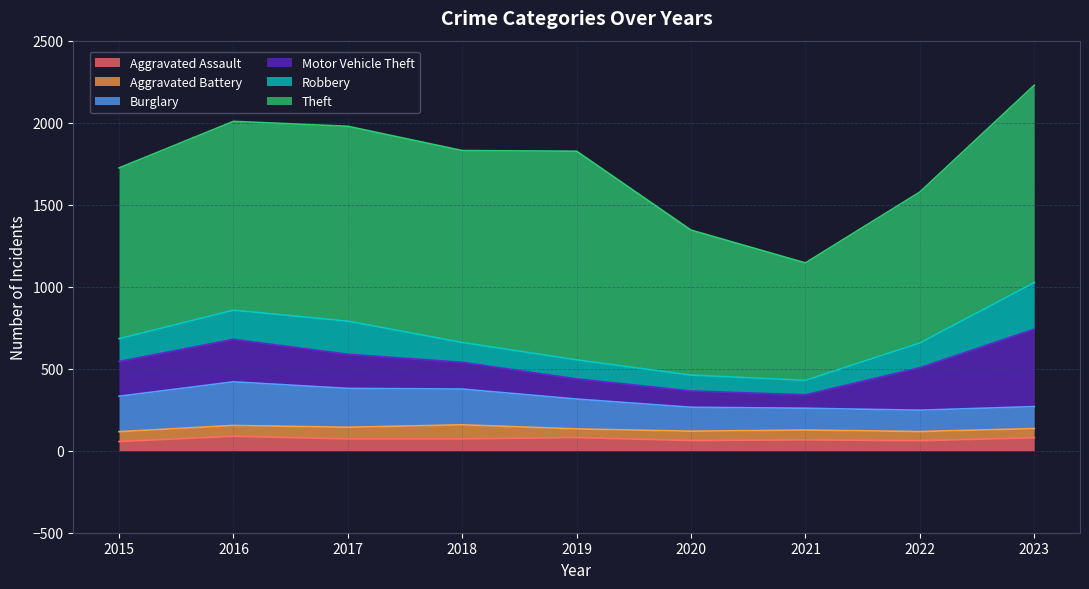

What is the value of the Robbery point at the 8th from the left?

151